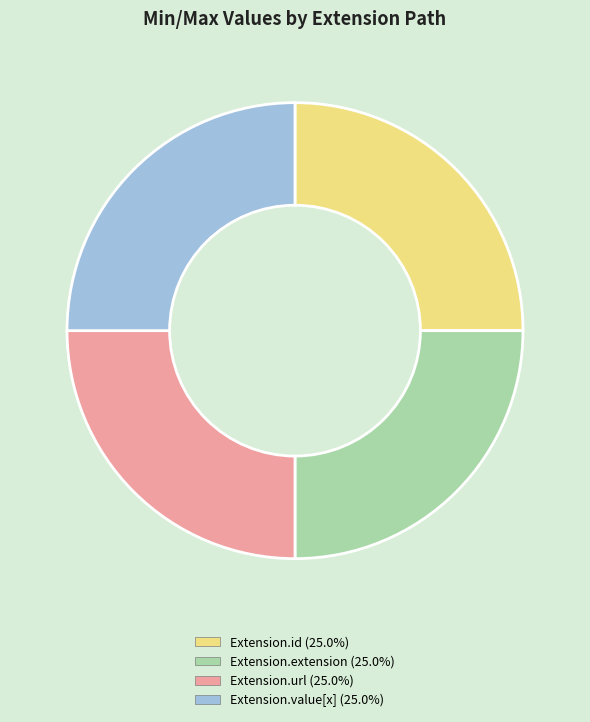

Does any single category account for the majority?

No